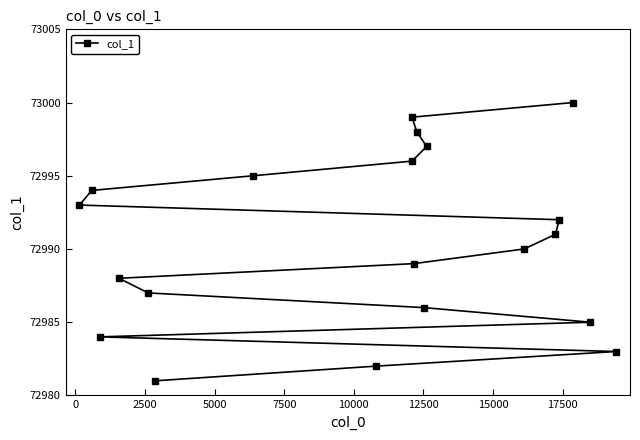

How many lines are shown in the chart?

1